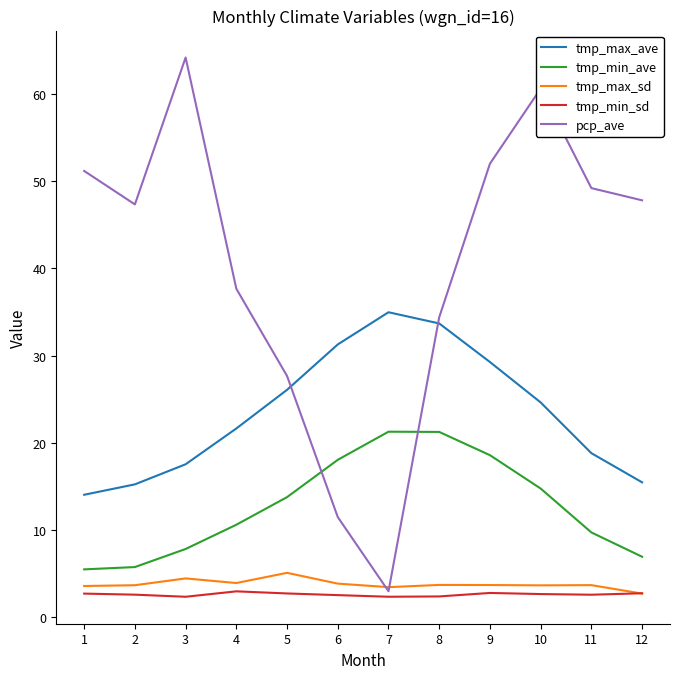

Is the value of tmp_min_sd at 10 greater than the value of tmp_min_ave at 9?

No